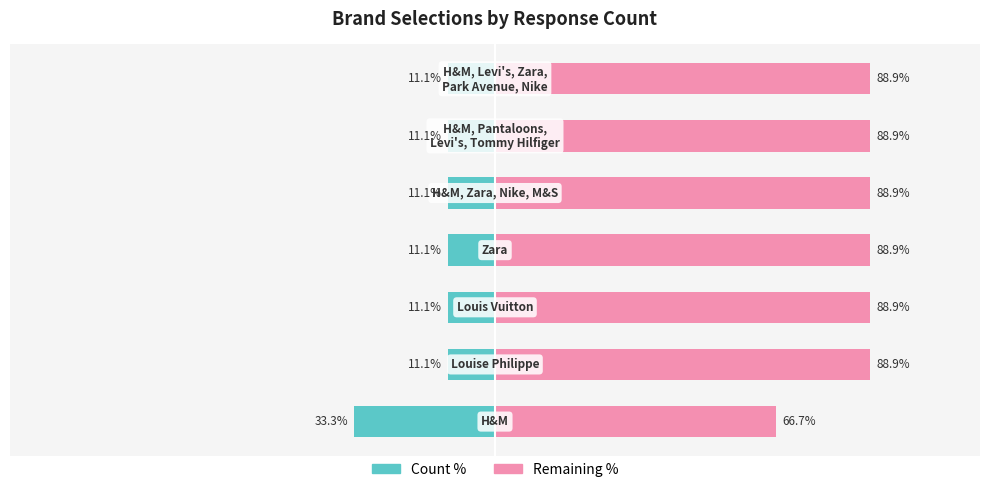

Between 0 and 2, which is larger?

2